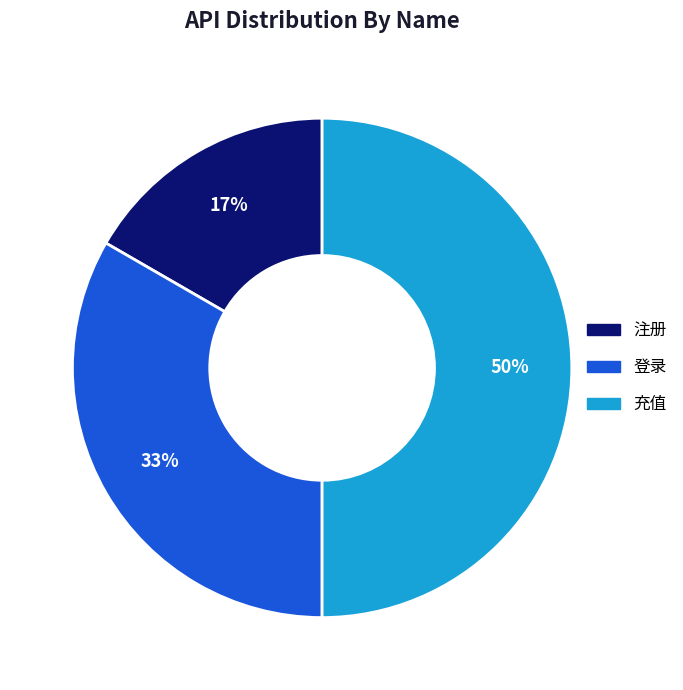

Between 登录 and 注册, which is larger?

登录